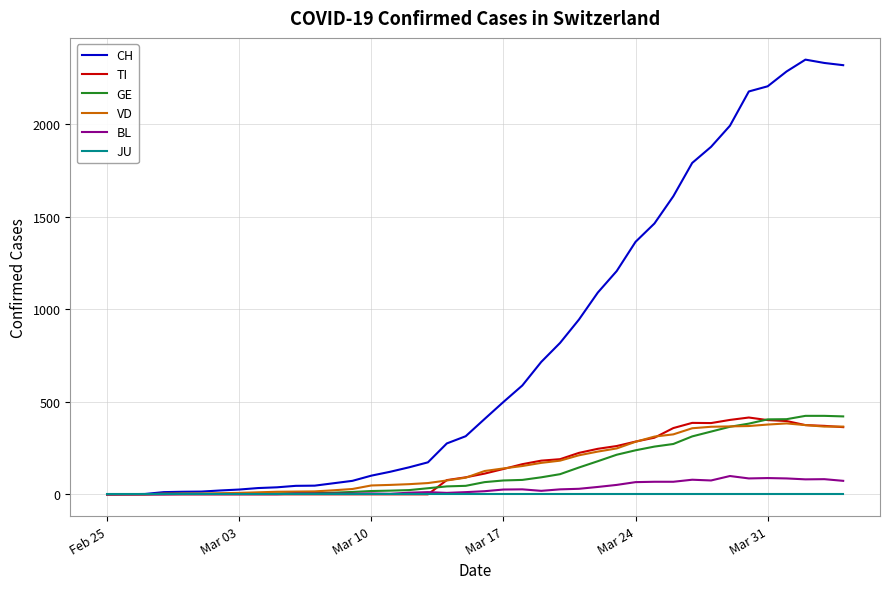

What is the average value of the VD series?

155